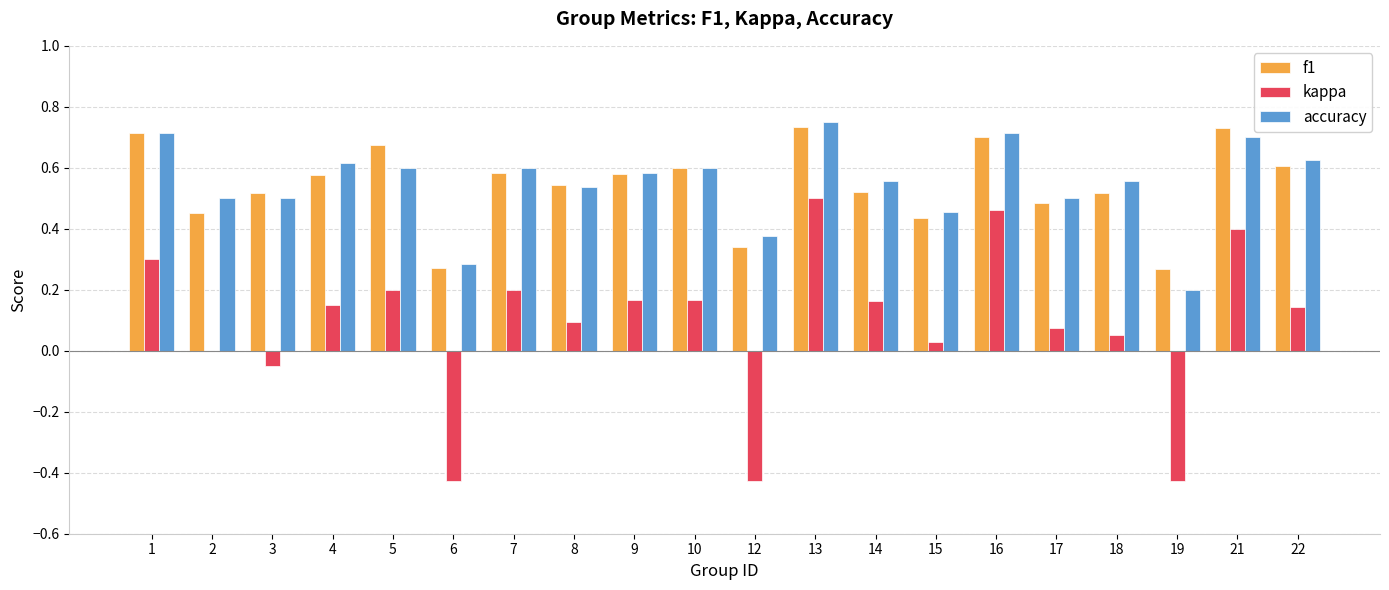

What is the sum of all accuracy values?

11.0